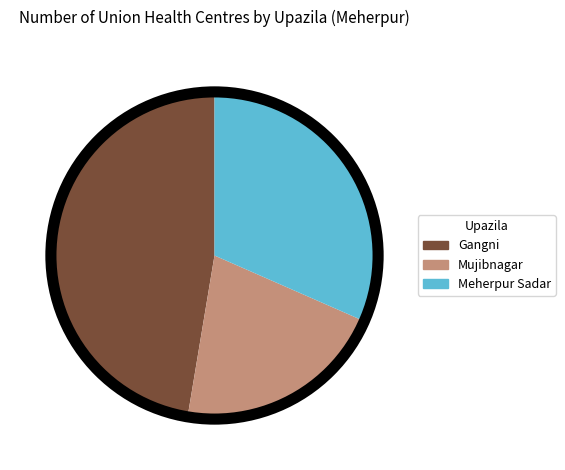

Which slice is the largest?

Gangni